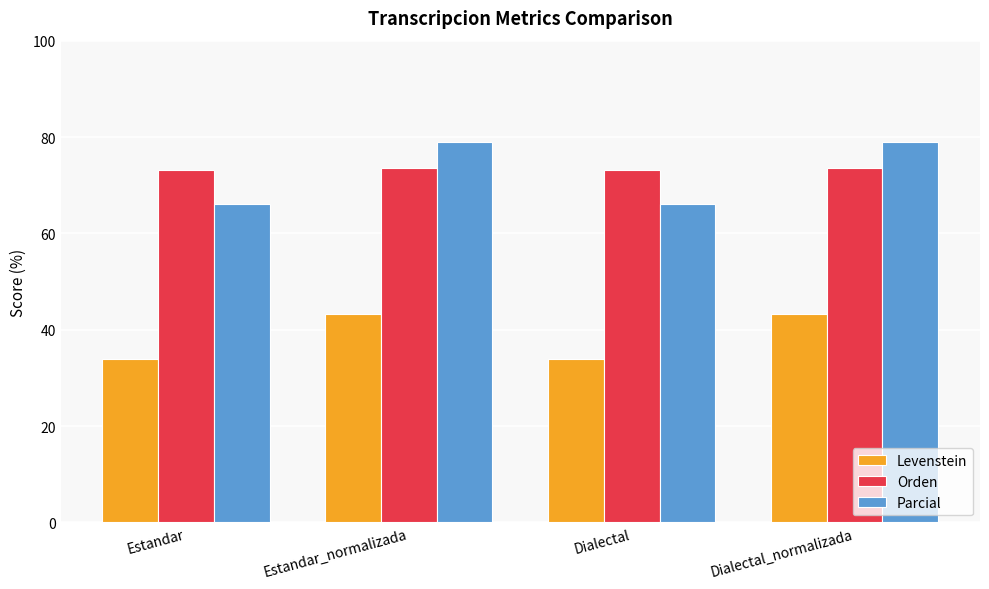

Is it true that Parcial equals 43.5 at Estandar?

False